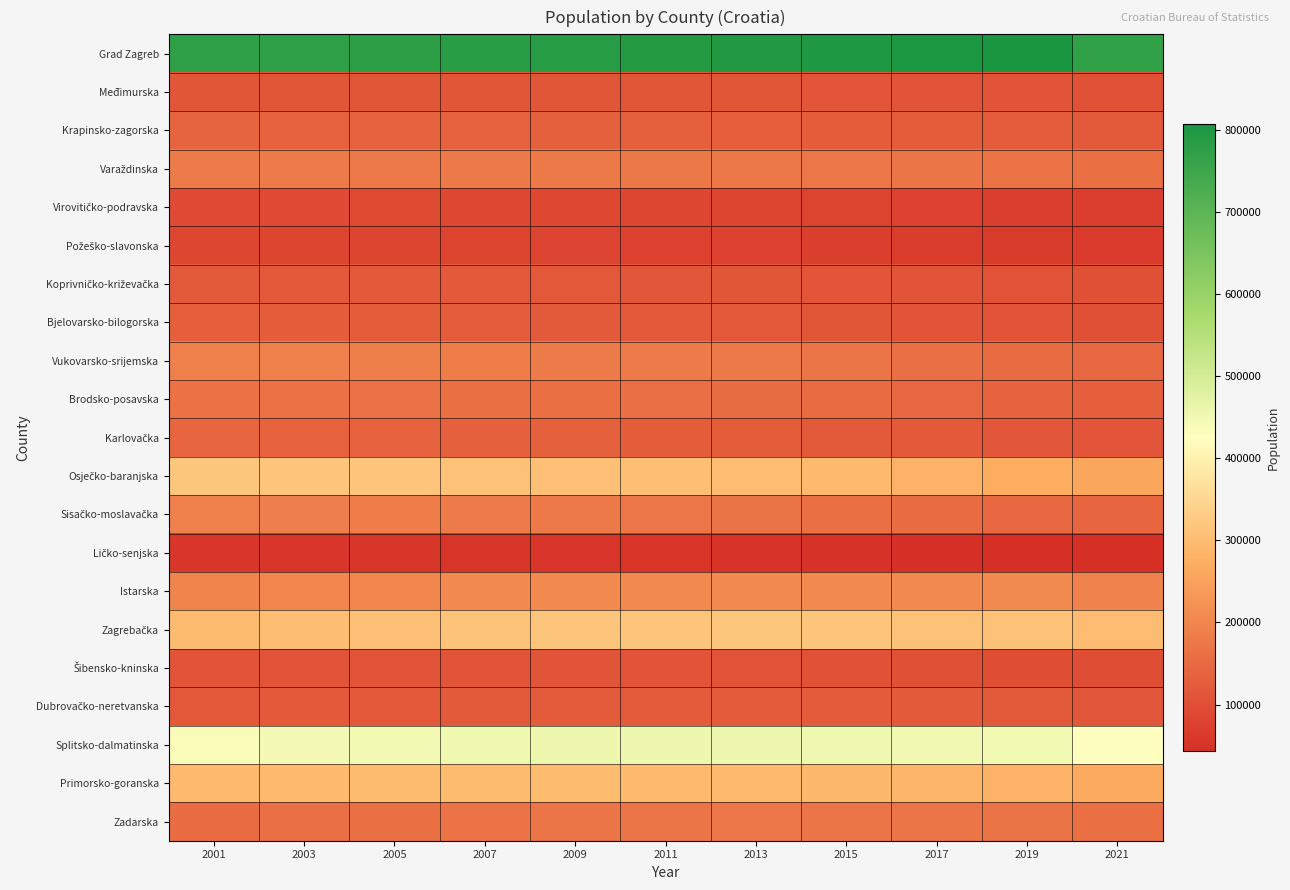

Count the number of categories in the chart.

11